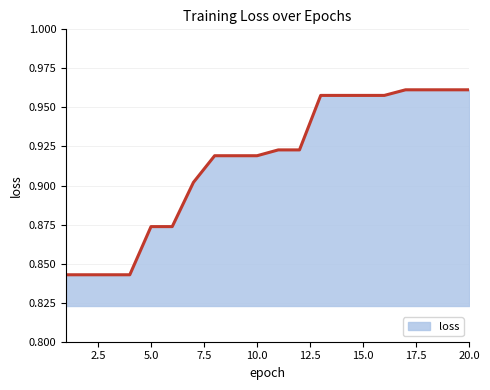

Is this an area chart (filled region under the line)?

Yes